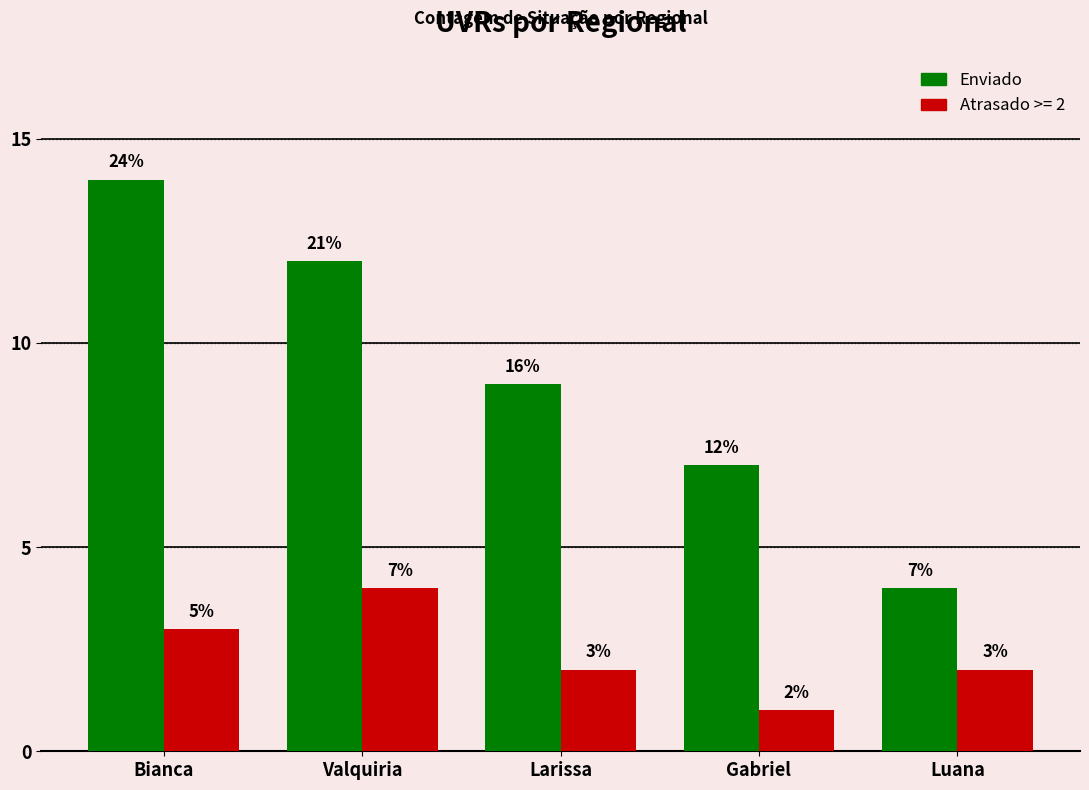

List the labels in order of Enviado value, largest first.

Bianca, Valquiria, Larissa, Gabriel, Luana